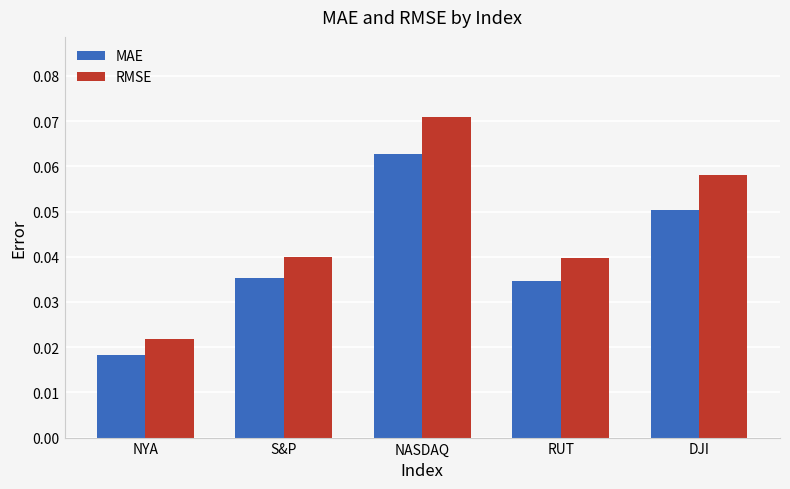

List the series in order of their overall mean, lowest first.

MAE, RMSE